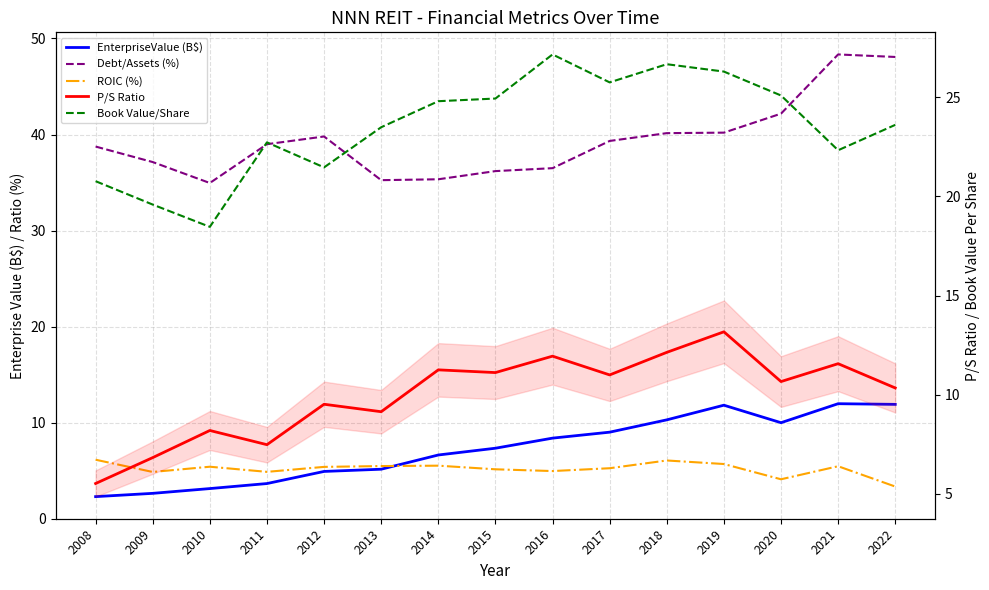

Which series has the largest range (max minus min)?

Debt/Assets (%)